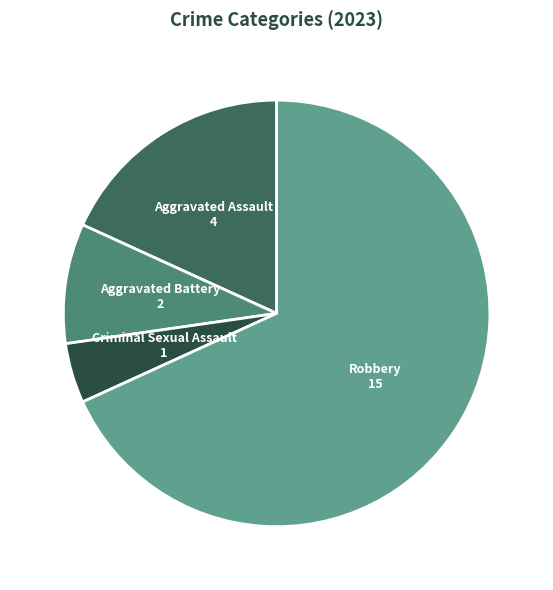

Which has a higher value, Criminal Sexual Assault or Robbery?

Robbery